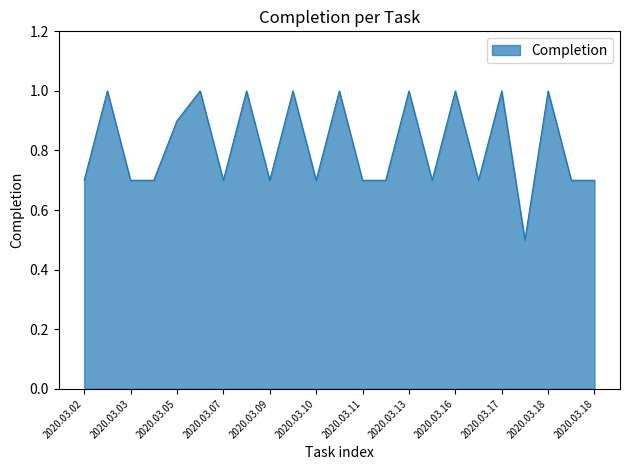

What is the difference between the maximum and minimum values?

0.5